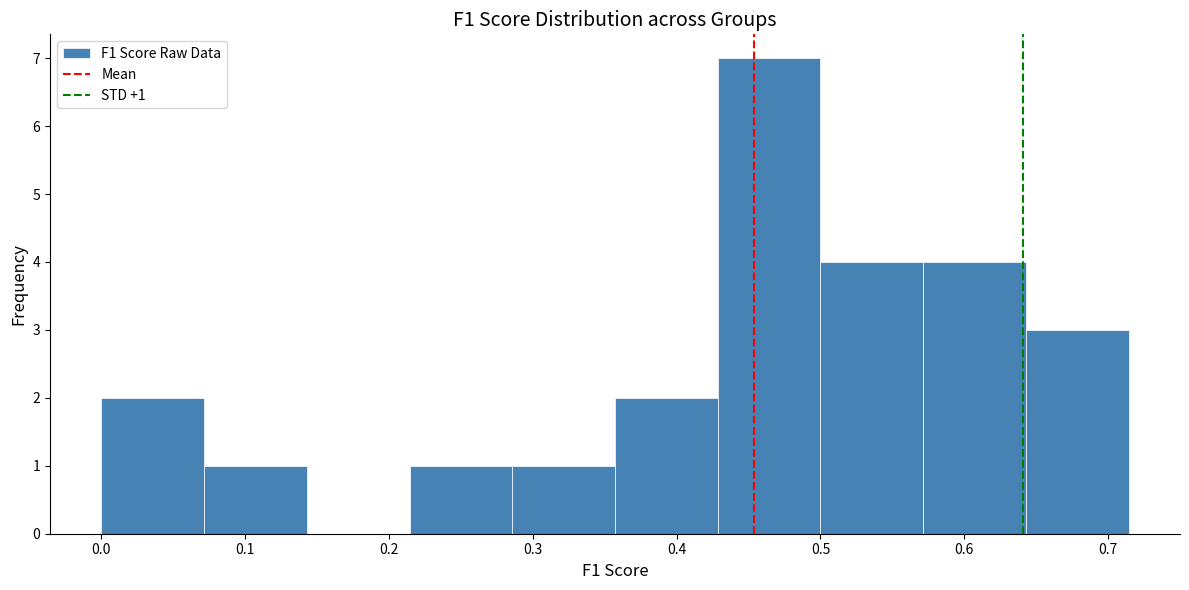

Over which range of the x-axis is the bar tallest?

0.43 to 0.50